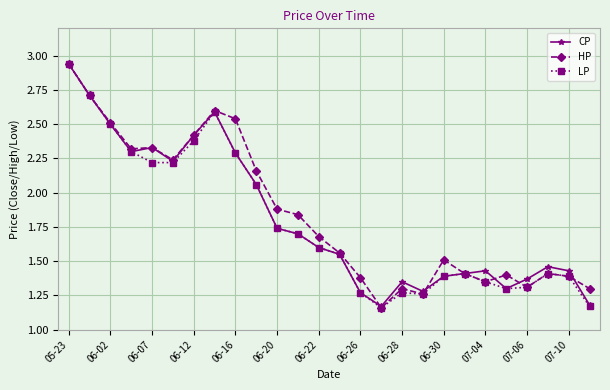

At how many categories does at least one series exceed 1?

26